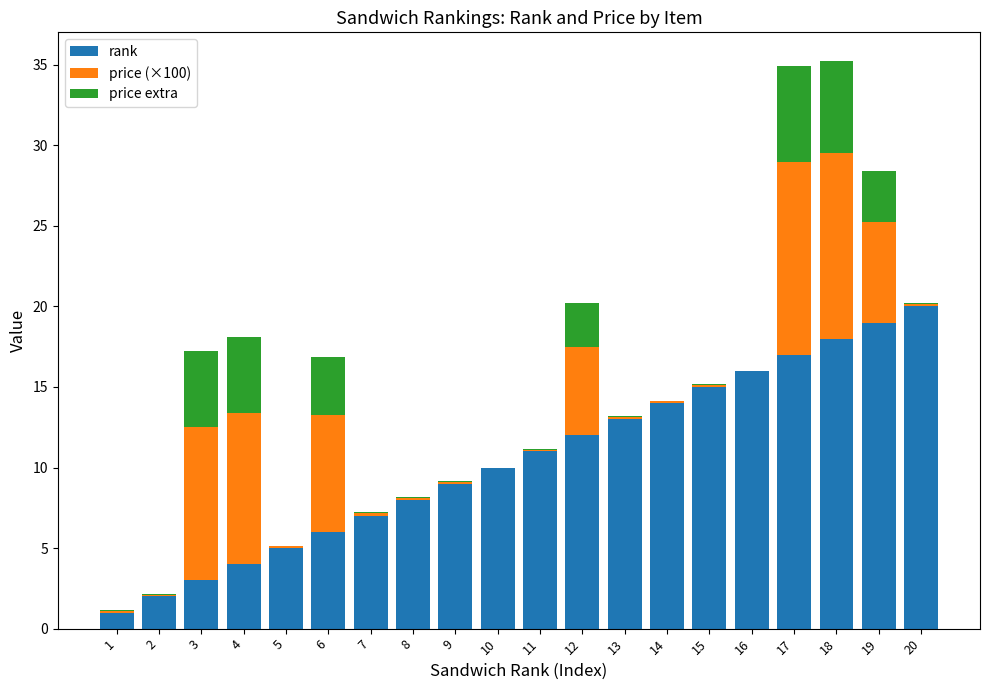

What is the sum of all rank values?

210.0